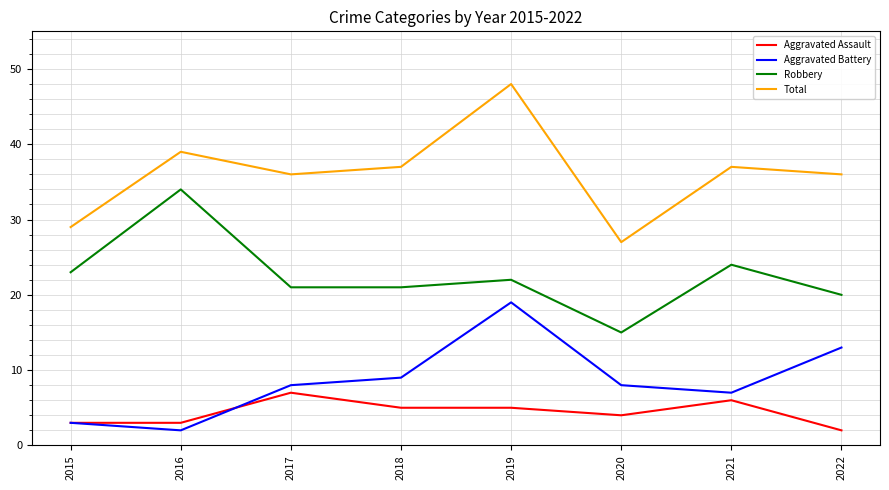

Which series has the largest total across all categories?

Total